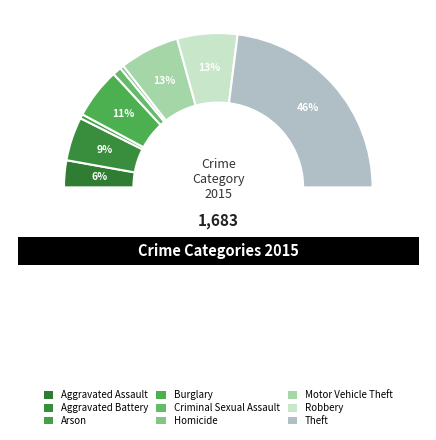

How much of the chart is everything except Homicide?

99.2%